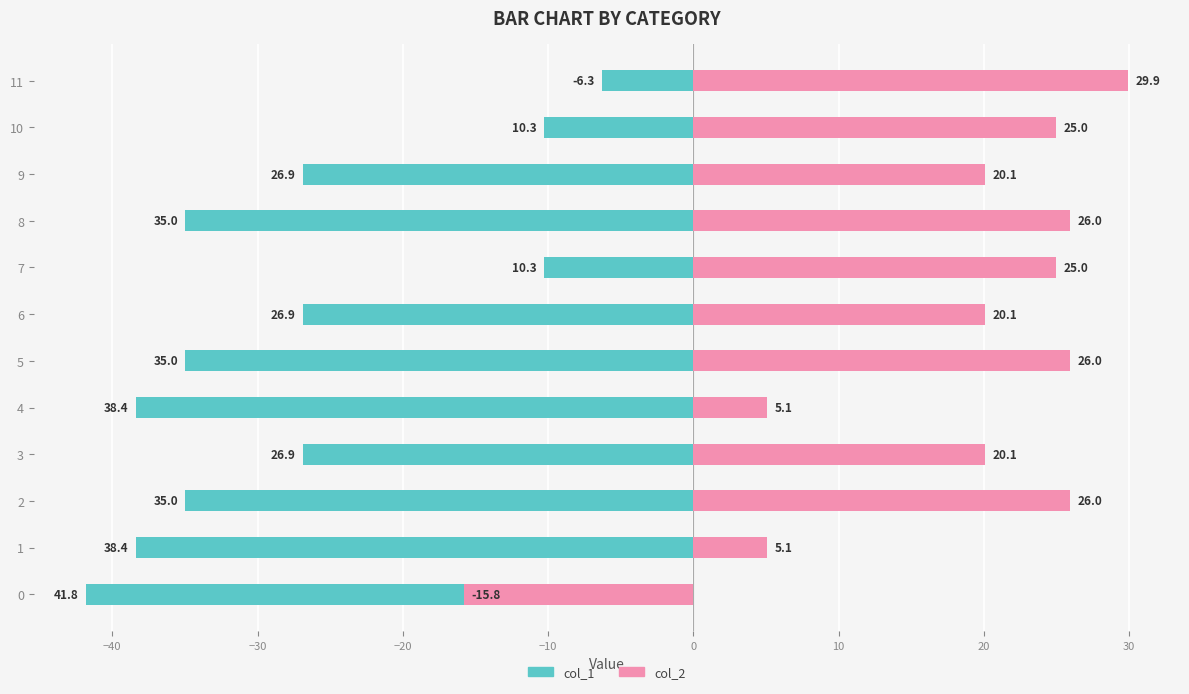

What is the difference between the maximum and minimum values in the col_2 series?

45.7